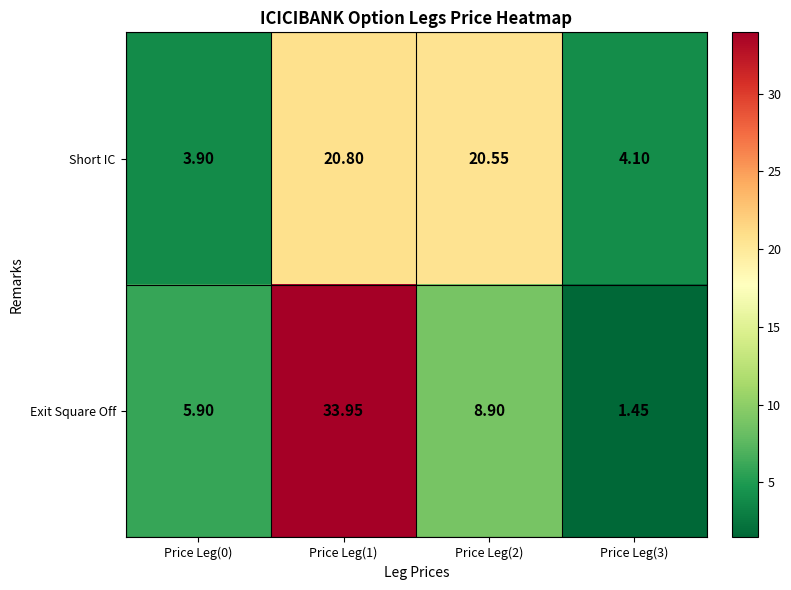

Which series changed the most between Price Leg(0) and Price Leg(3)?

Exit Square Off